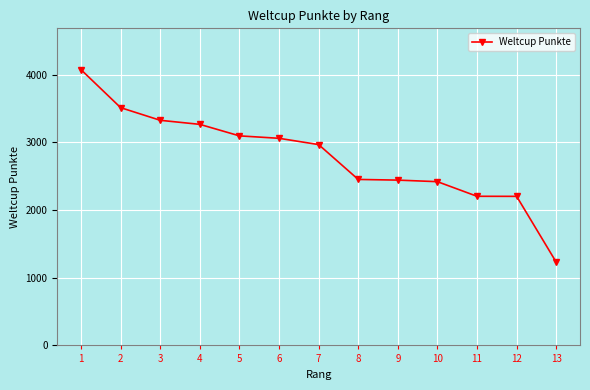

Does the chart display data point markers on the line(s)?

Yes